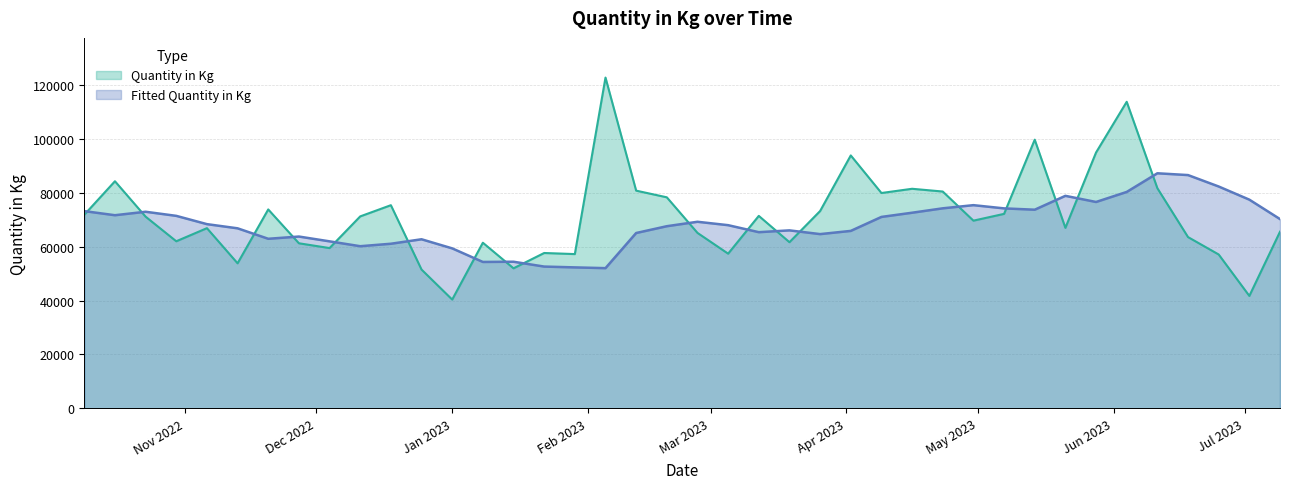

Which series has the largest range (max minus min)?

Quantity in Kg